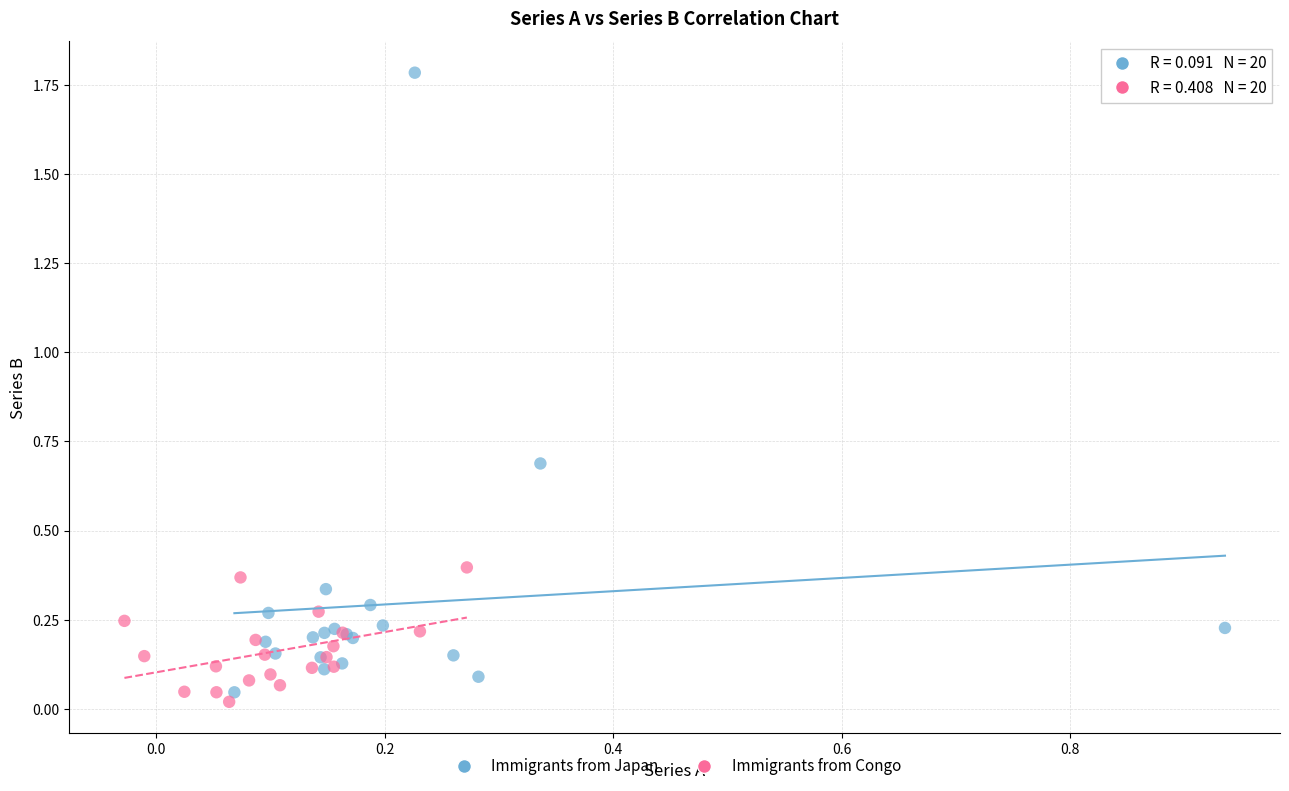

What are all the series names shown in the legend?

Immigrants from Japan, Immigrants from Congo